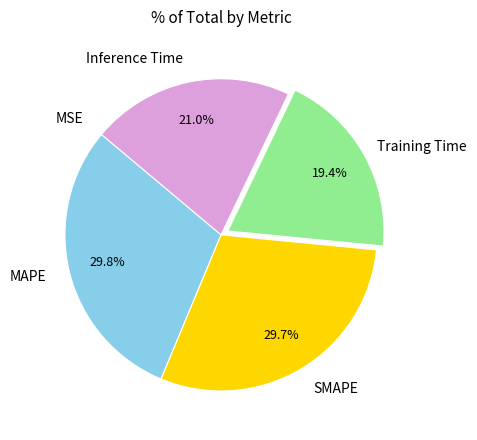

Is there a majority slice in this chart?

No